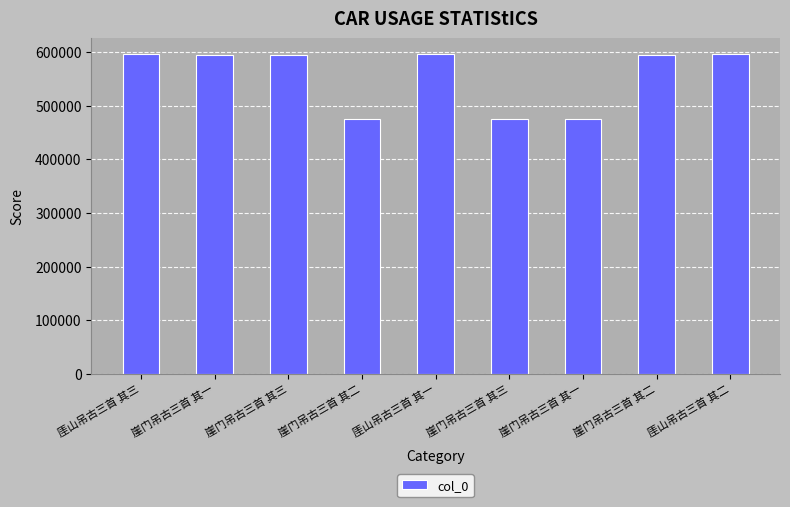

What is the label of the 6th bar from the left?

崖门吊古三首 其三